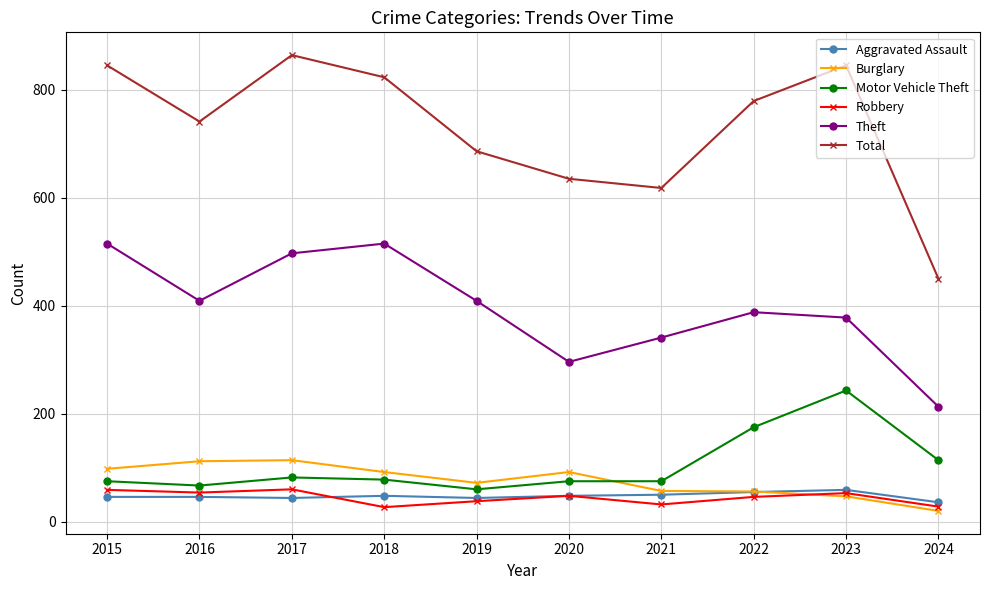

How many values in the Burglary series are below 92?

5